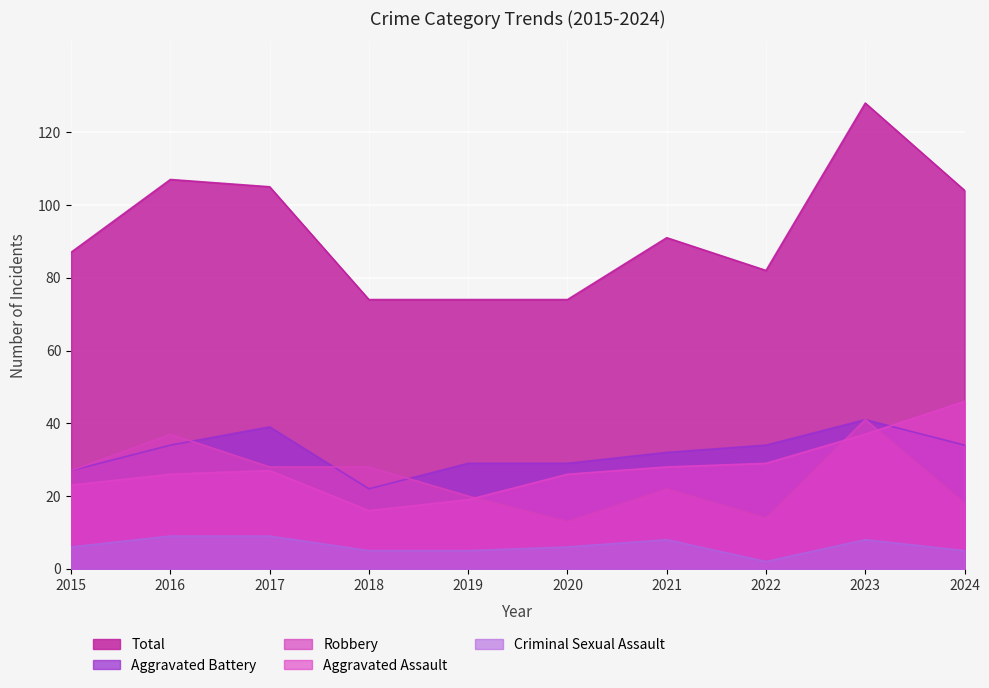

What is the sum of the Total values at 2017 and 2016?

212